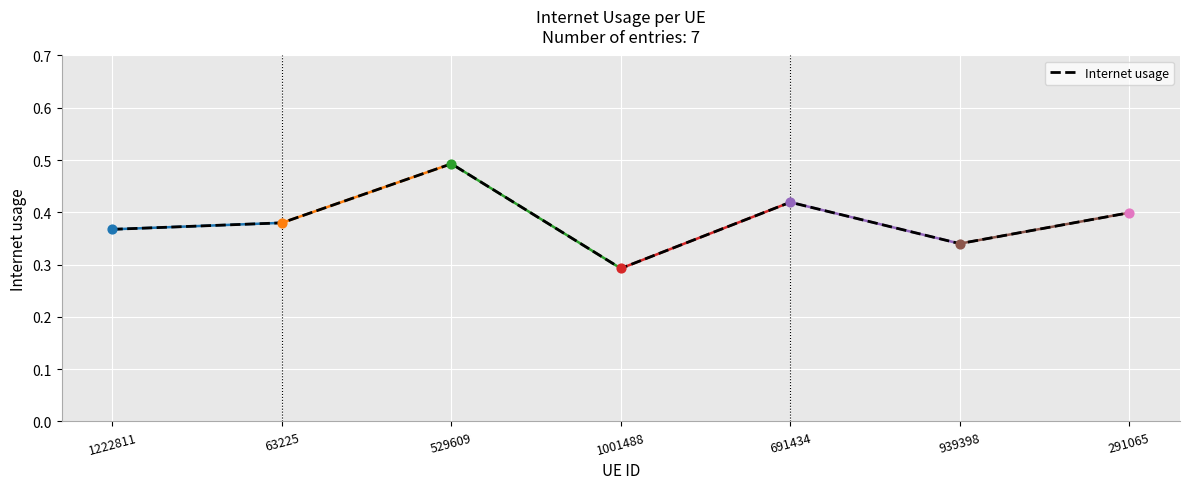

Between 1001488 and 1222811, which is larger?

1222811